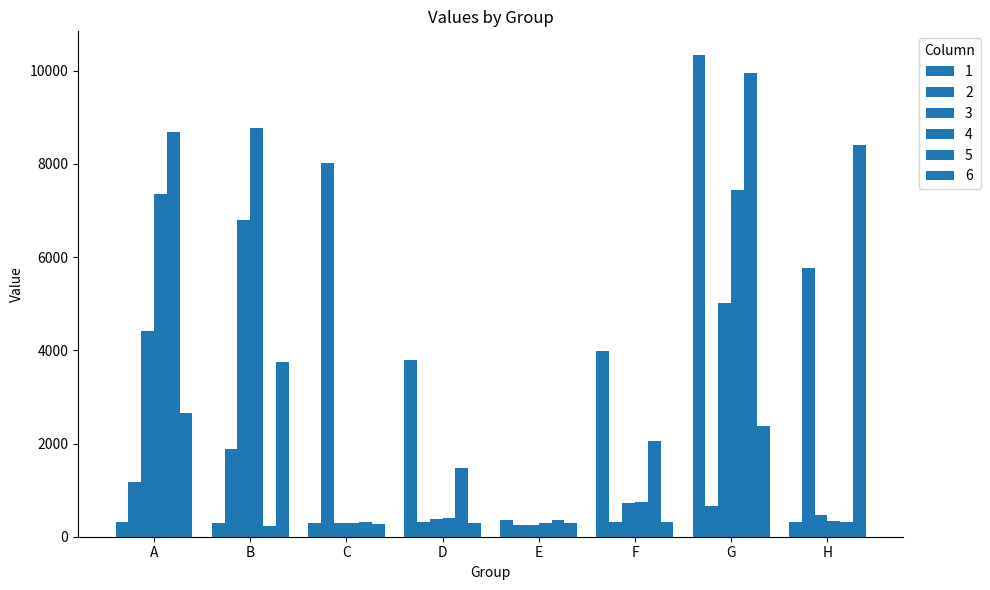

At which category does the chart reach its minimum across all series?

B